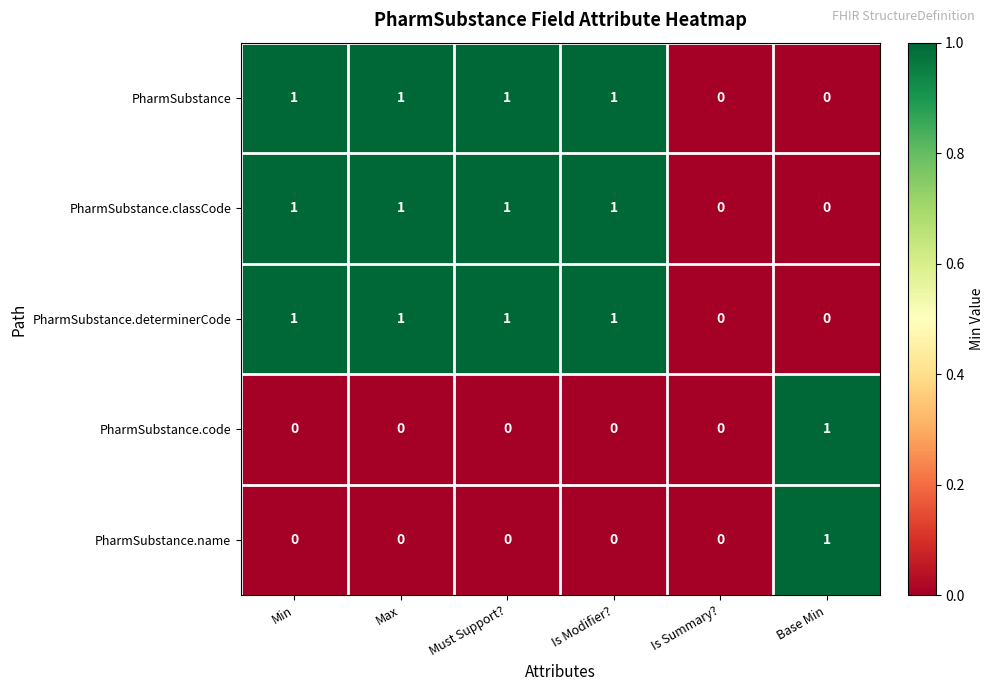

What is the total value across all series at Min?

3